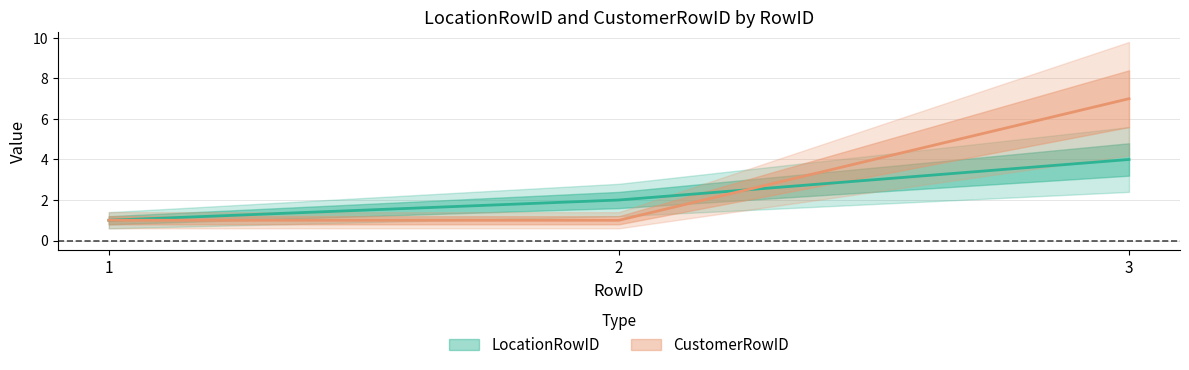

What is the difference between the highest and lowest values at 3?

3